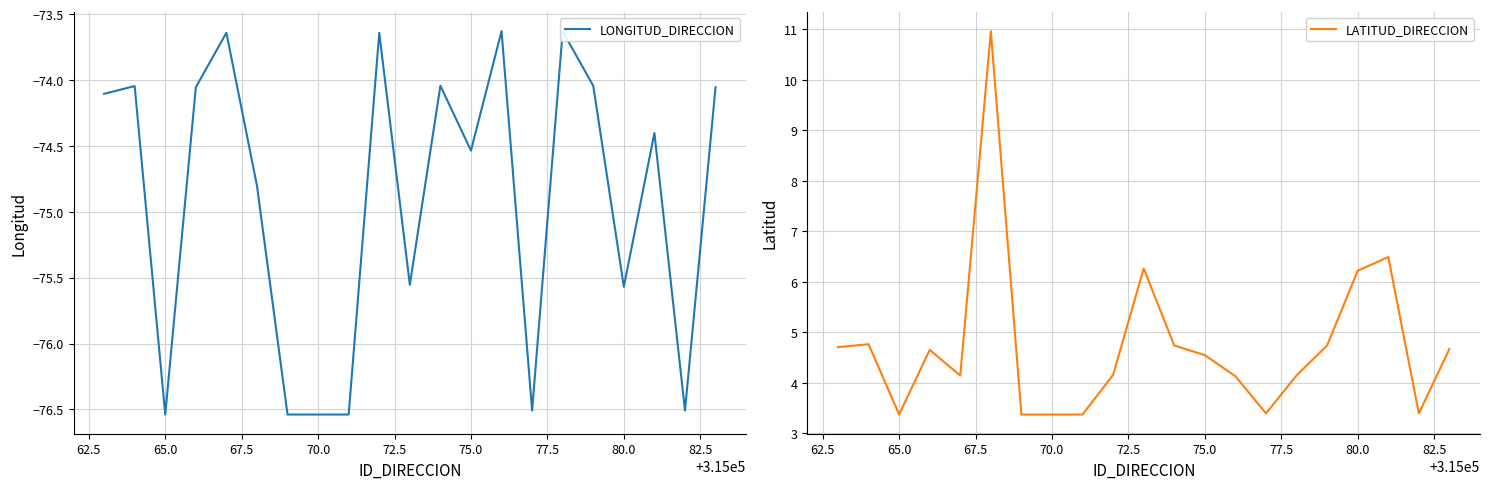

What is the minimum value for LATITUD_DIRECCION?

3.4